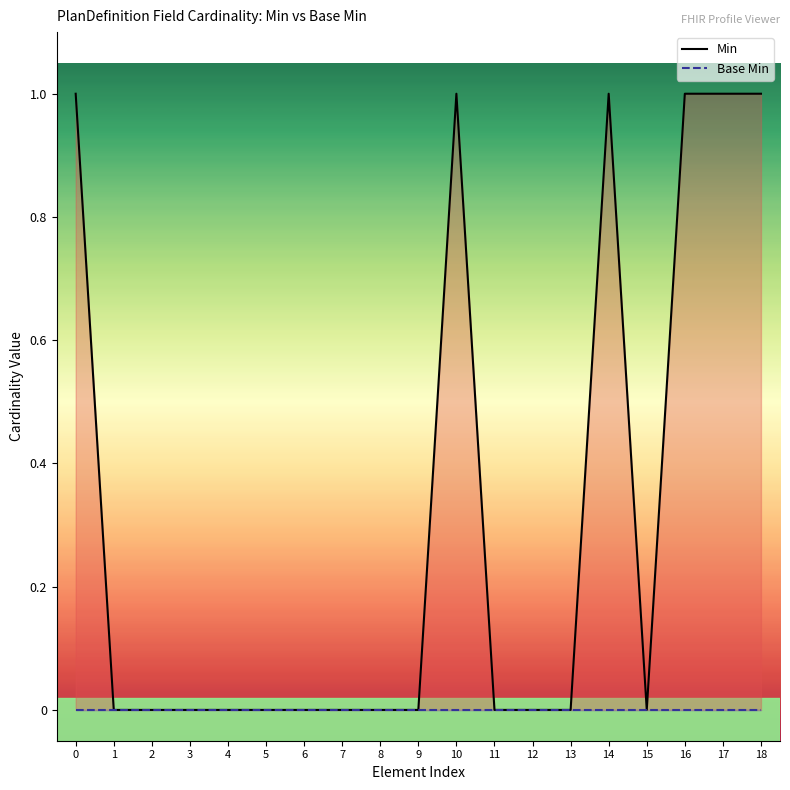

How many lines are shown in the chart?

2